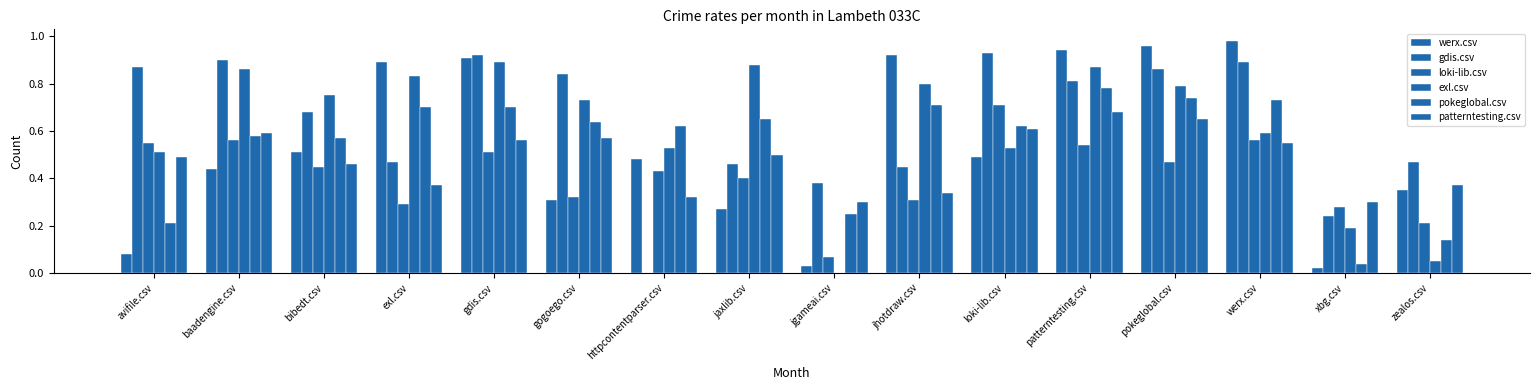

What position from the right is jaxlib.csv?

9